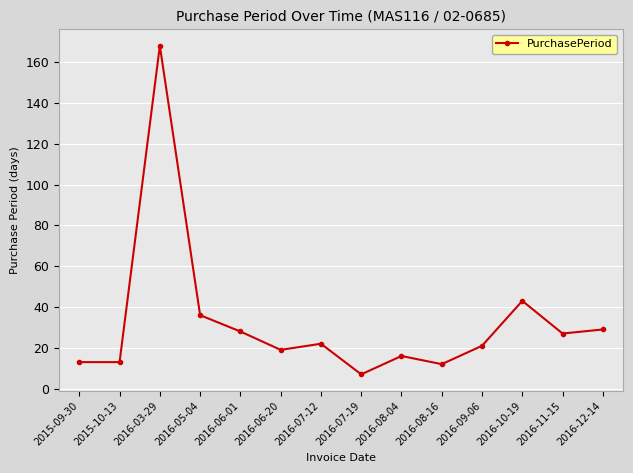

How many lines are shown in the chart?

1